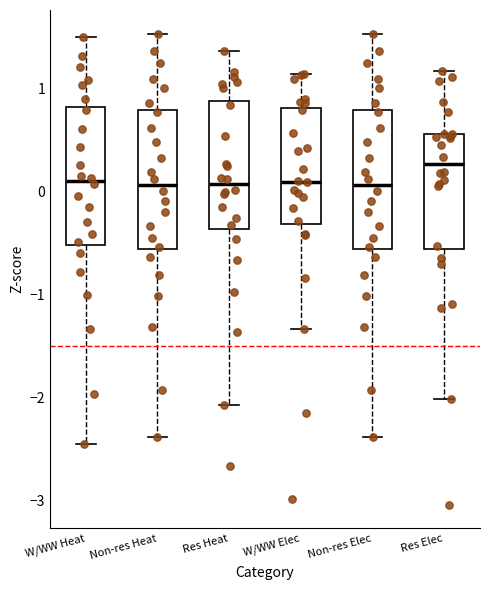

Reading left to right, read every box against the y-axis: the position of its median line, the range the box covers, and the ends of its whiskers. The values are not printed on the chart, so give them approximately, as read against the axis.

W/WW Heat: median 0.1, box -0.5 to 0.8, whiskers -2.5 to 1.5
Non-res Heat: median 0.1, box -0.6 to 0.8, whiskers -2.4 to 1.5
Res Heat: median 0.1, box -0.4 to 0.9, whiskers -2.1 to 1.4
W/WW Elec: median 0.1, box -0.3 to 0.8, whiskers -1.3 to 1.1
Non-res Elec: median 0.1, box -0.6 to 0.8, whiskers -2.4 to 1.5
Res Elec: median 0.3, box -0.6 to 0.6, whiskers -2.0 to 1.2